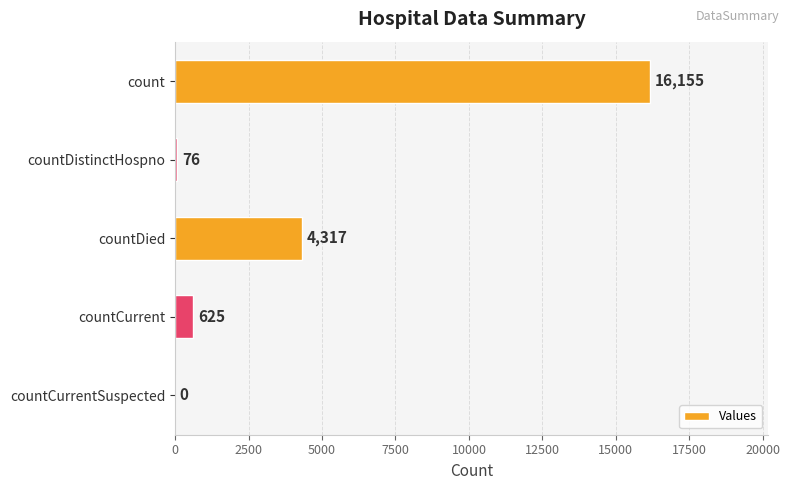

True or false: the data shows 625 at countCurrent.

True